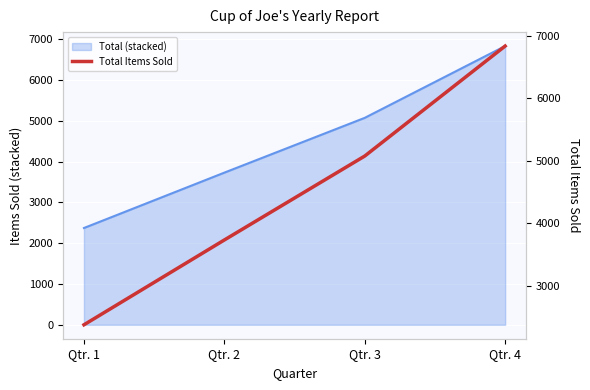

Where is the data nearest to the value 4605?

Qtr. 3